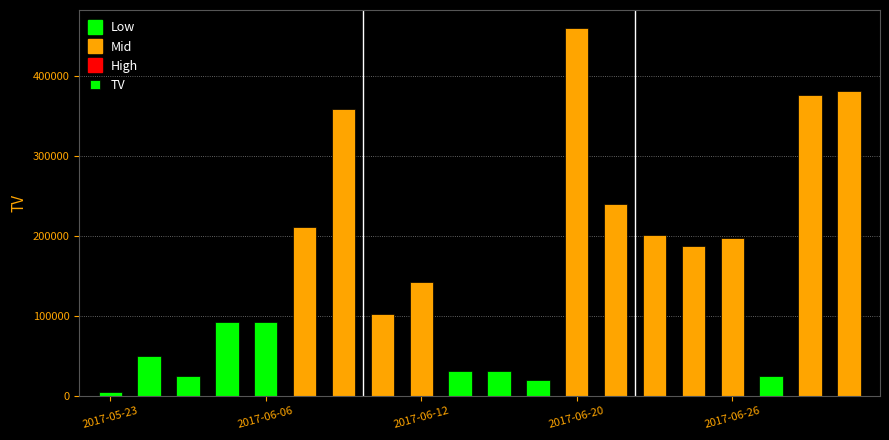

What is the sum of all values?

3231000